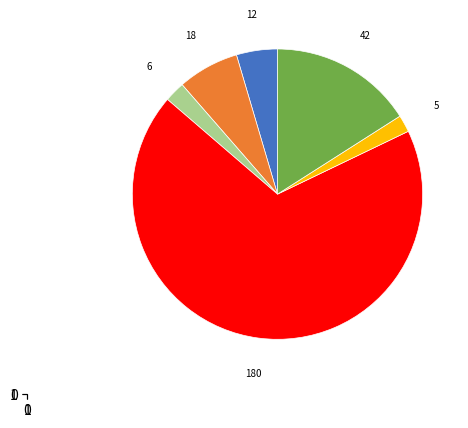

Is there any slice that represents more than half of the pie?

Yes